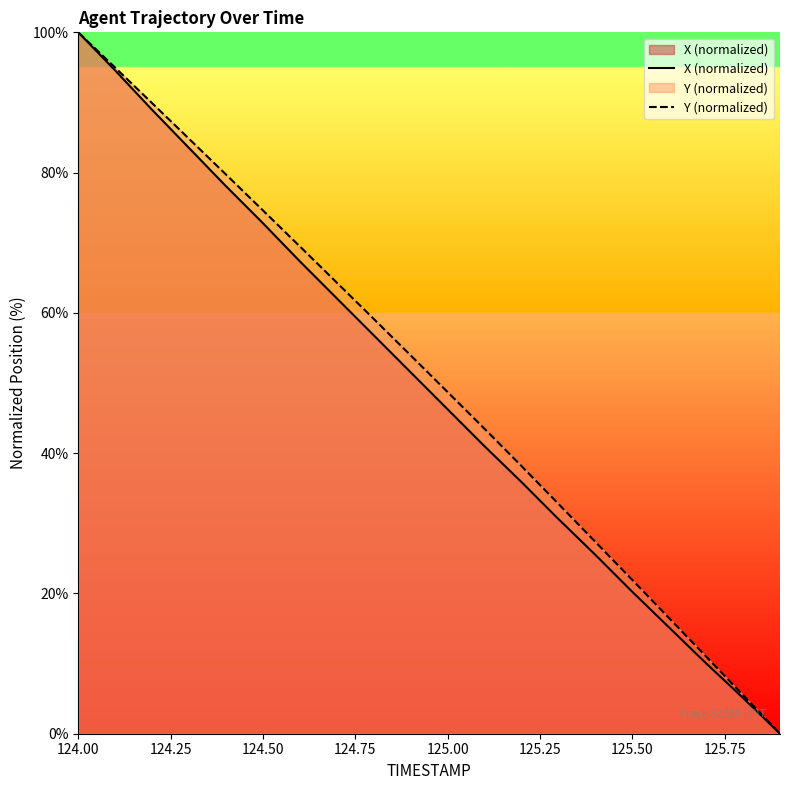

Count the number of categories in the chart.

20